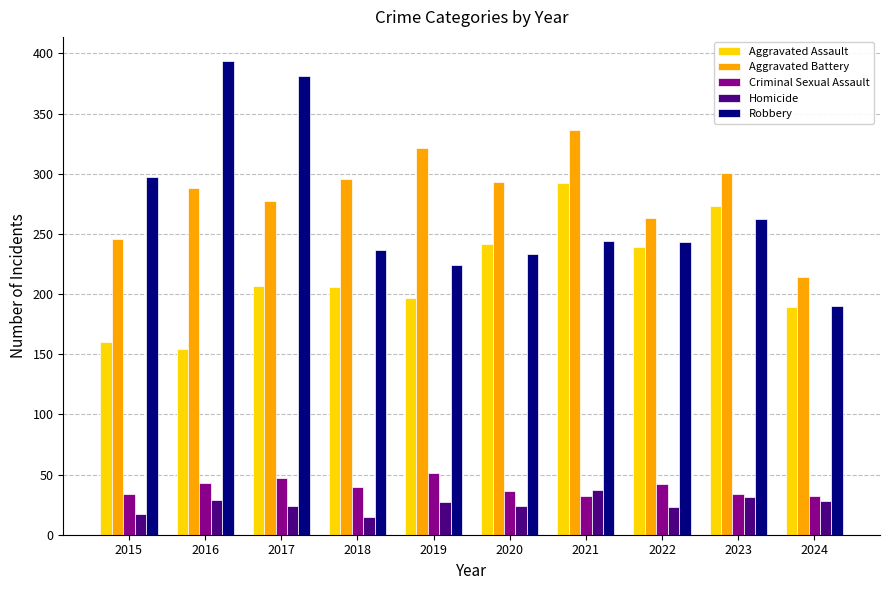

Is it true that Aggravated Assault equals 105 at 2020?

False